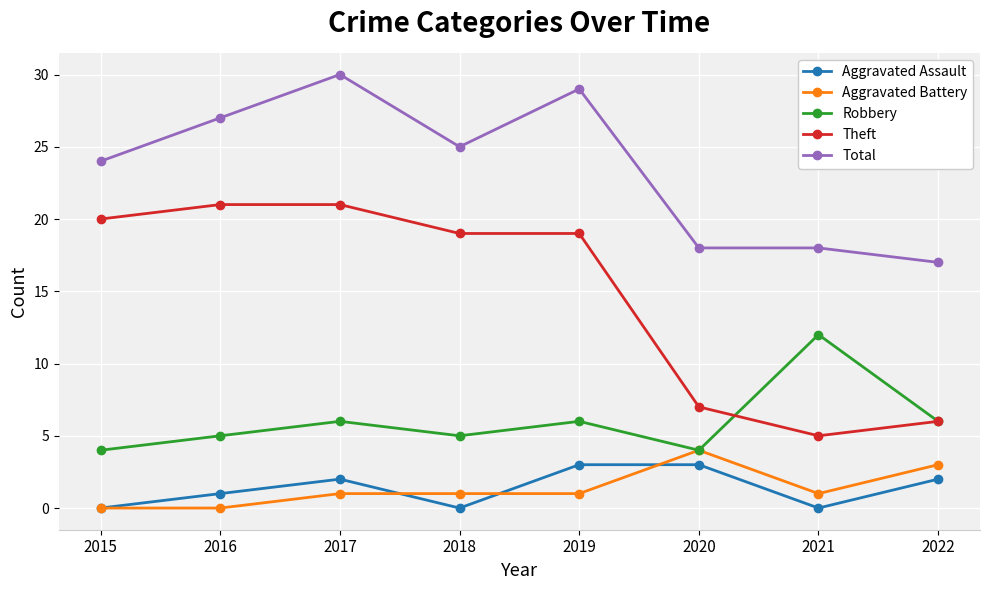

Reading left to right, what are all the values shown in this chart?

Aggravated Assault: 2015=0	2016=1	2017=2	2018=0	2019=3	2020=3	2021=0	2022=2
Aggravated Battery: 2015=0	2016=0	2017=1	2018=1	2019=1	2020=4	2021=1	2022=3
Robbery: 2015=4	2016=5	2017=6	2018=5	2019=6	2020=4	2021=12	2022=6
Theft: 2015=20	2016=21	2017=21	2018=19	2019=19	2020=7	2021=5	2022=6
Total: 2015=24	2016=27	2017=30	2018=25	2019=29	2020=18	2021=18	2022=17